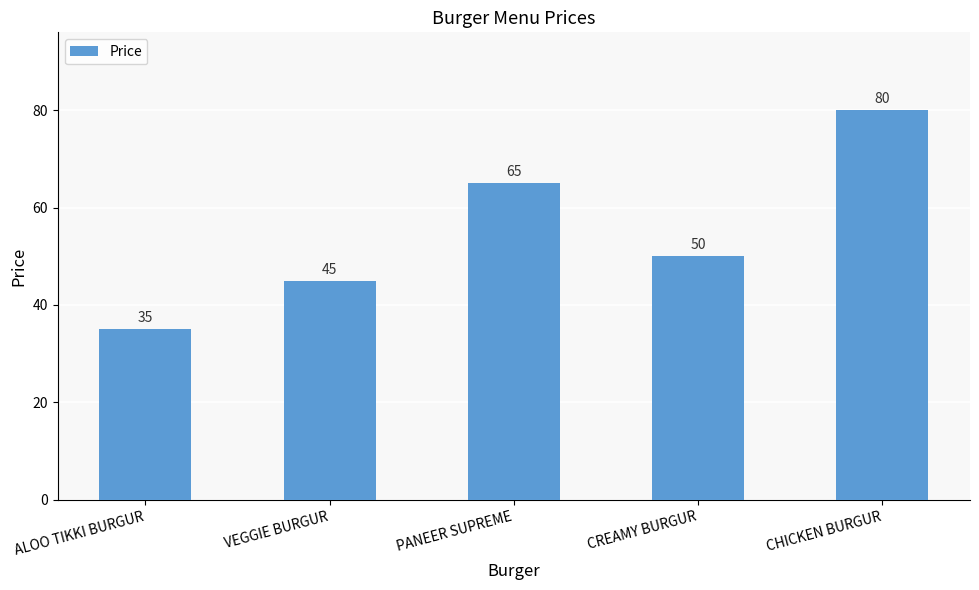

What position from the left is ALOO TIKKI BURGUR?

1